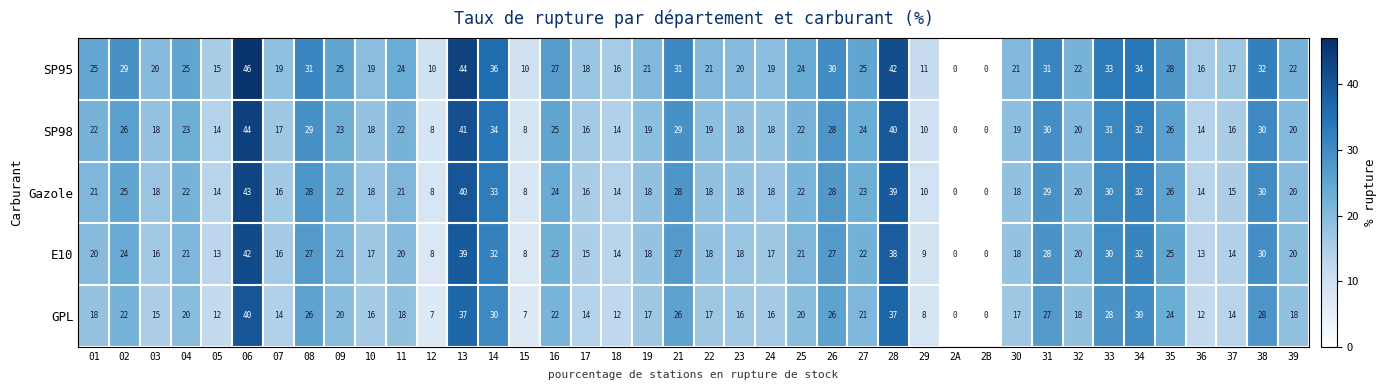

Which category has the highest value across all series?

06